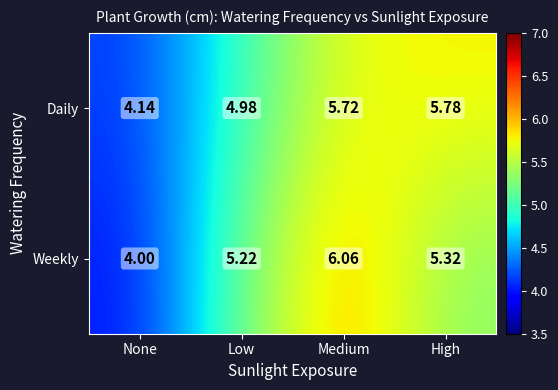

Rank the series at None from highest to lowest value.

Daily, Weekly